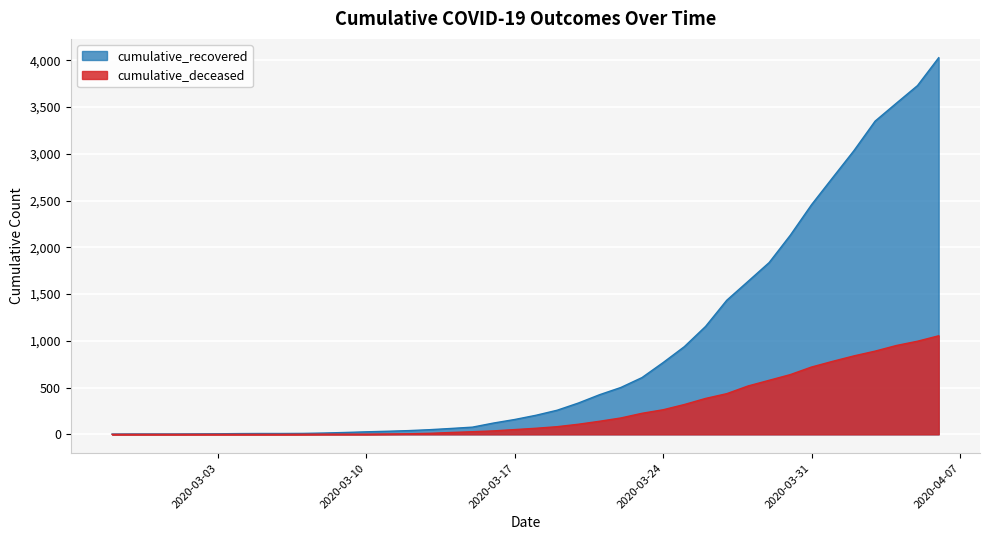

How many data points in cumulative_deceased are above 65?

19